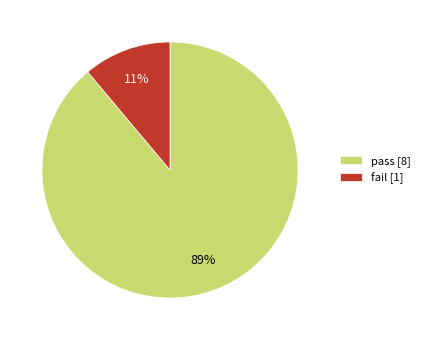

Rank the categories by value from lowest to highest.

fail, pass